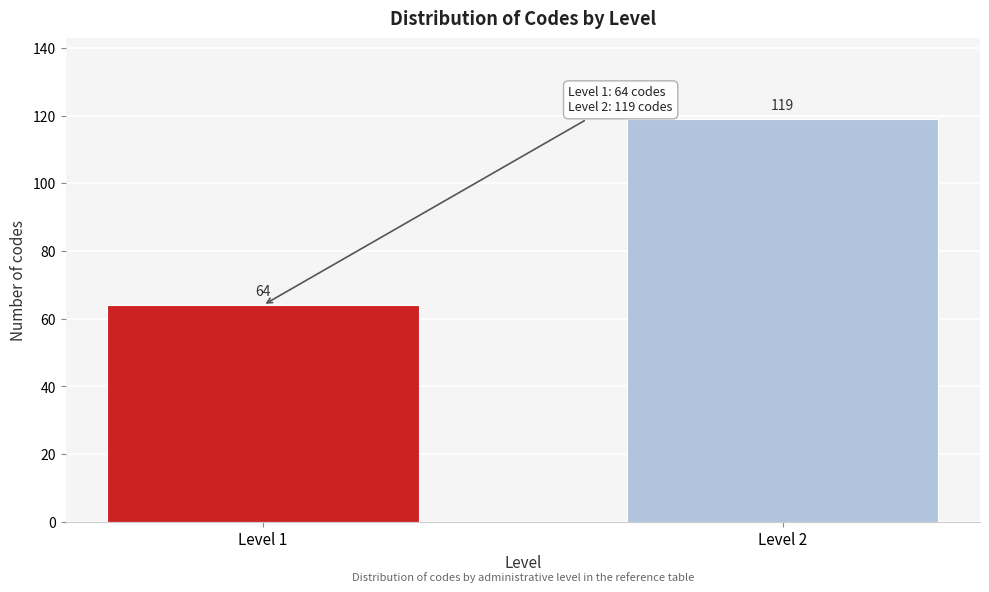

Reading left to right, list all the values displayed in this chart.

Level 1=64	Level 2=119